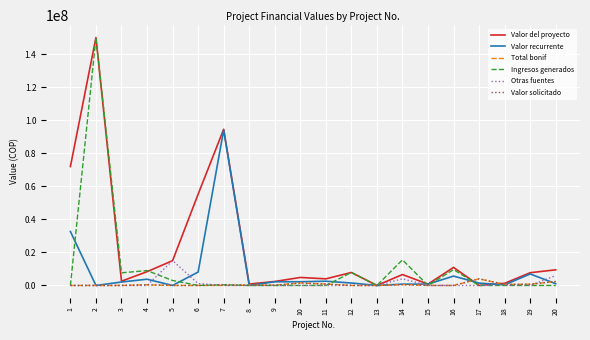

Between 2 and 15, which series saw the biggest shift?

Ingresos generados